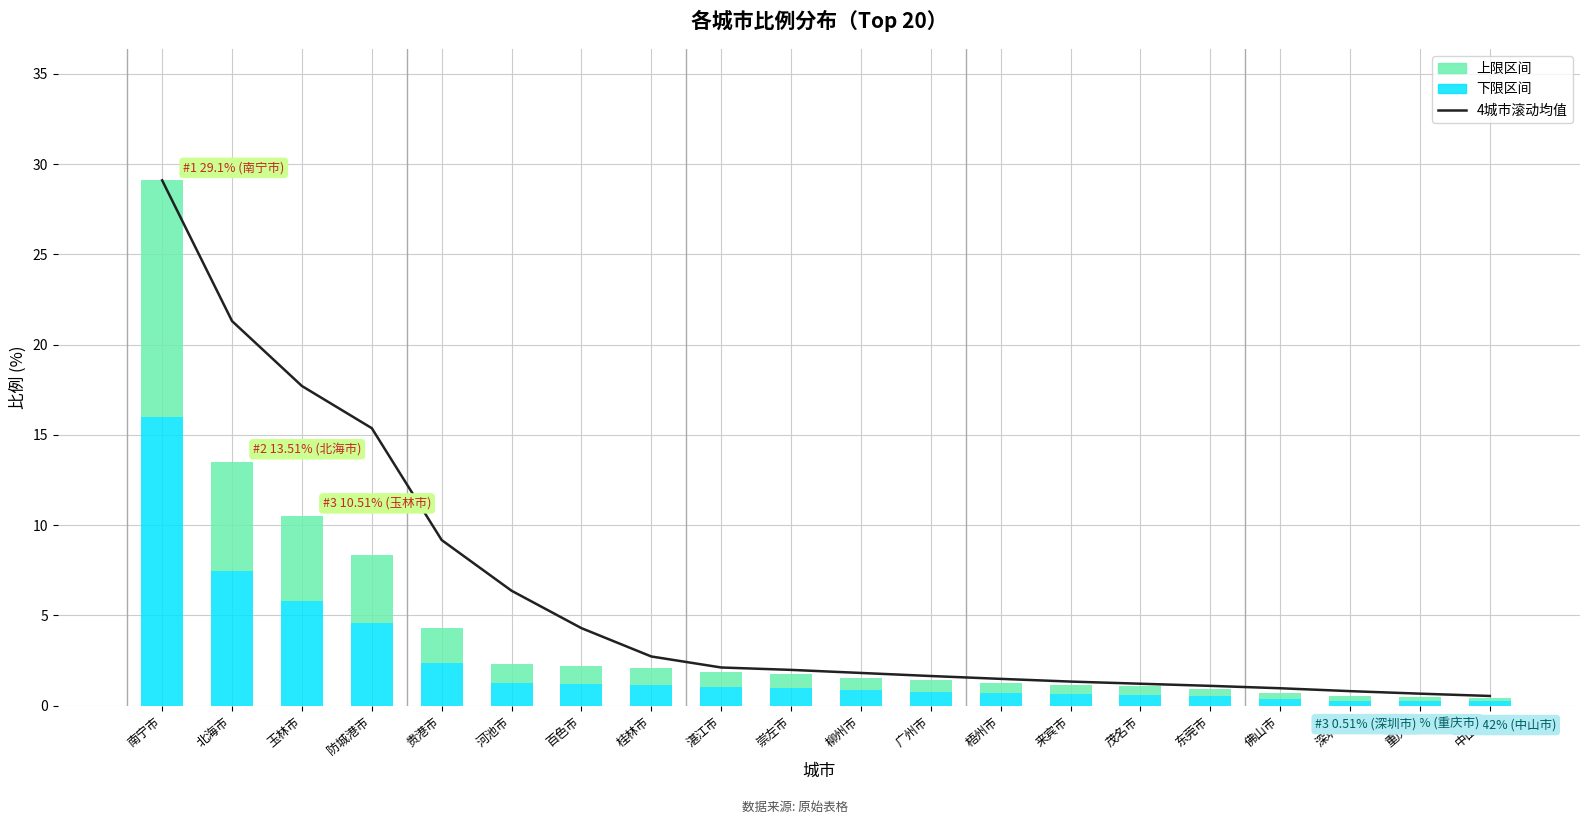

What is the difference between the values at 中山市 and 重庆市?

0.1